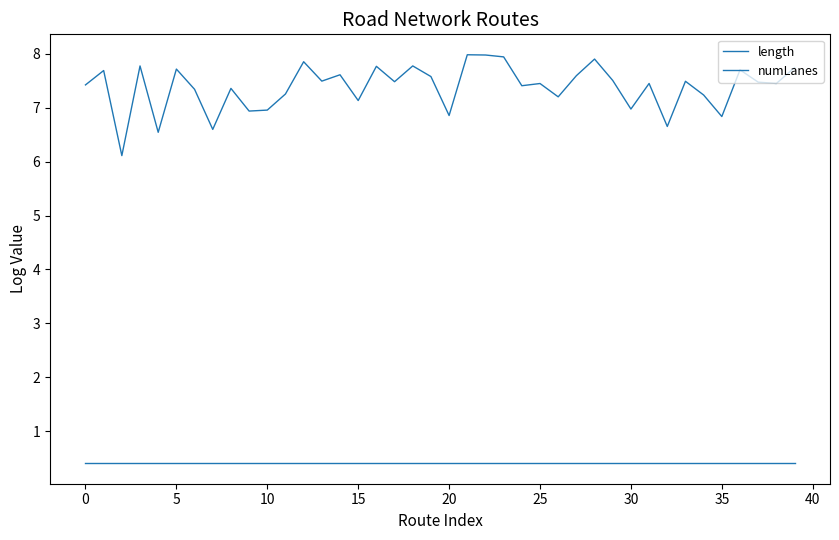

What is the minimum value for length?

6.1